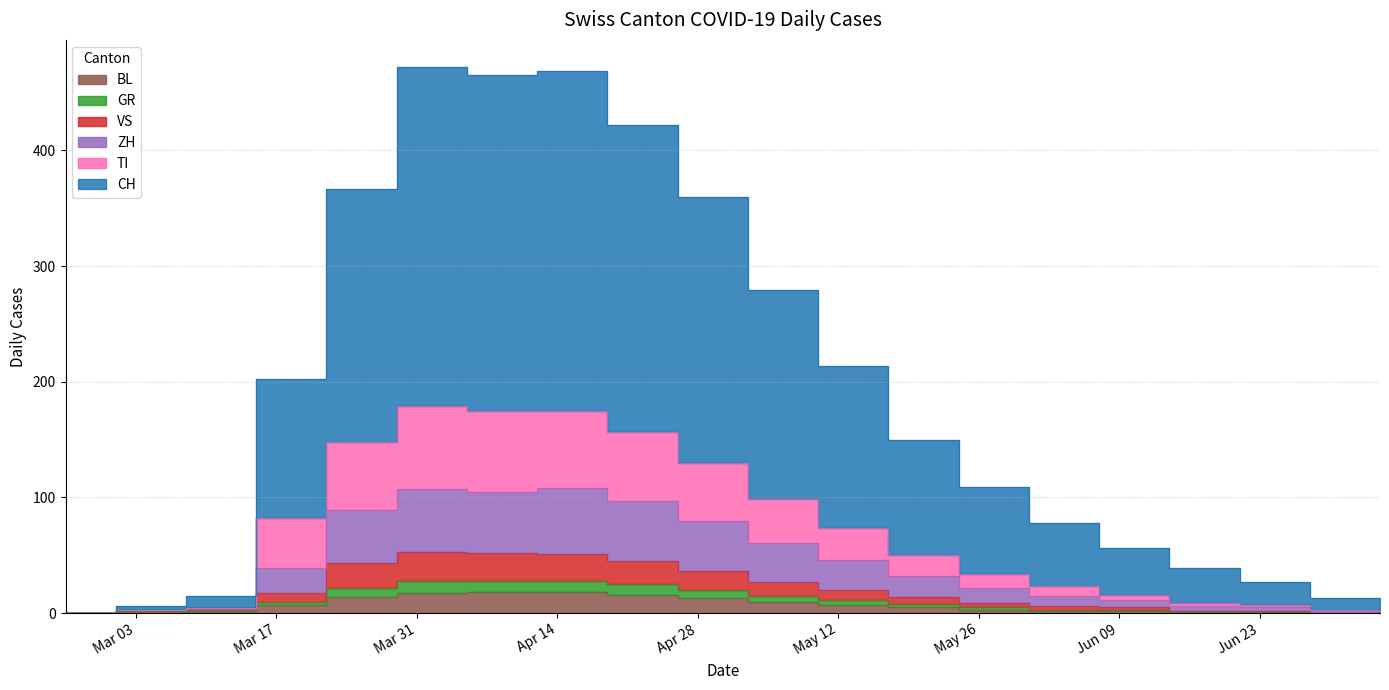

What is the value of the BL point at the 13th from the left?

7